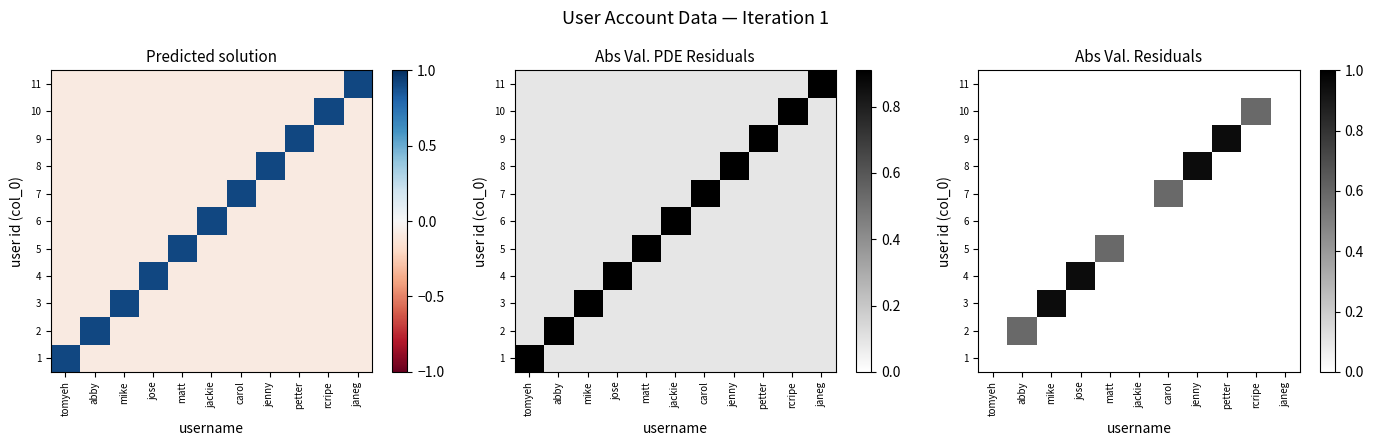

What is the average value of the 5 series?

0.1